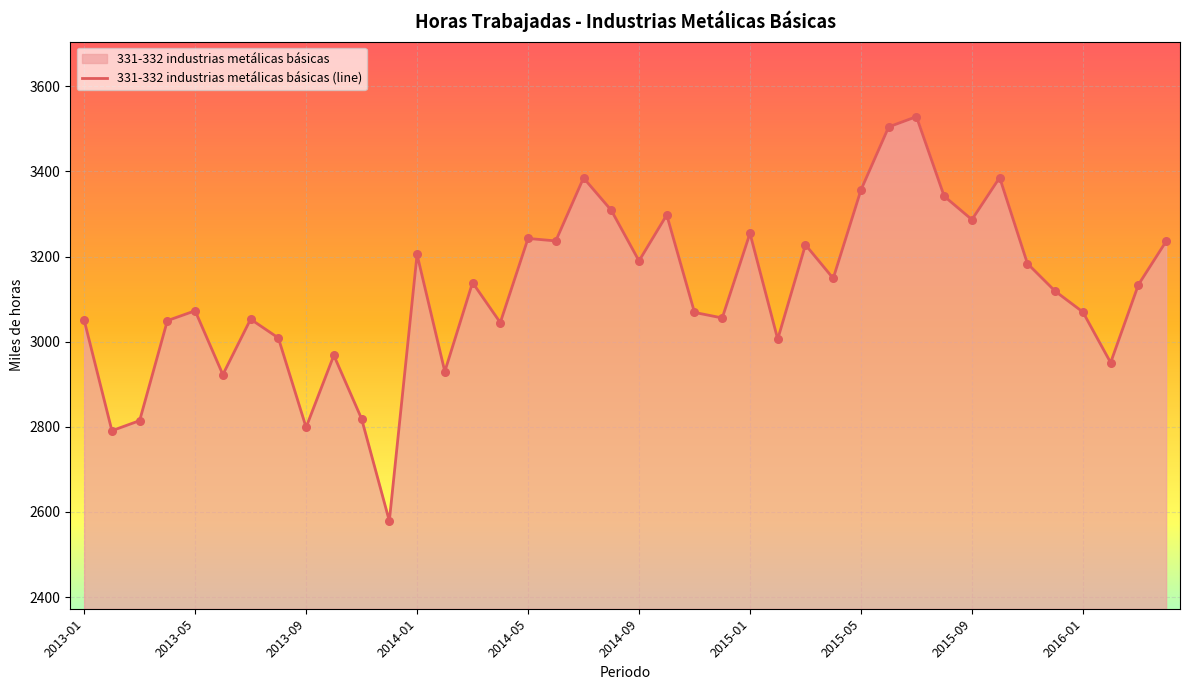

What is the ratio of the value at 14 to the value at 13?

1.1